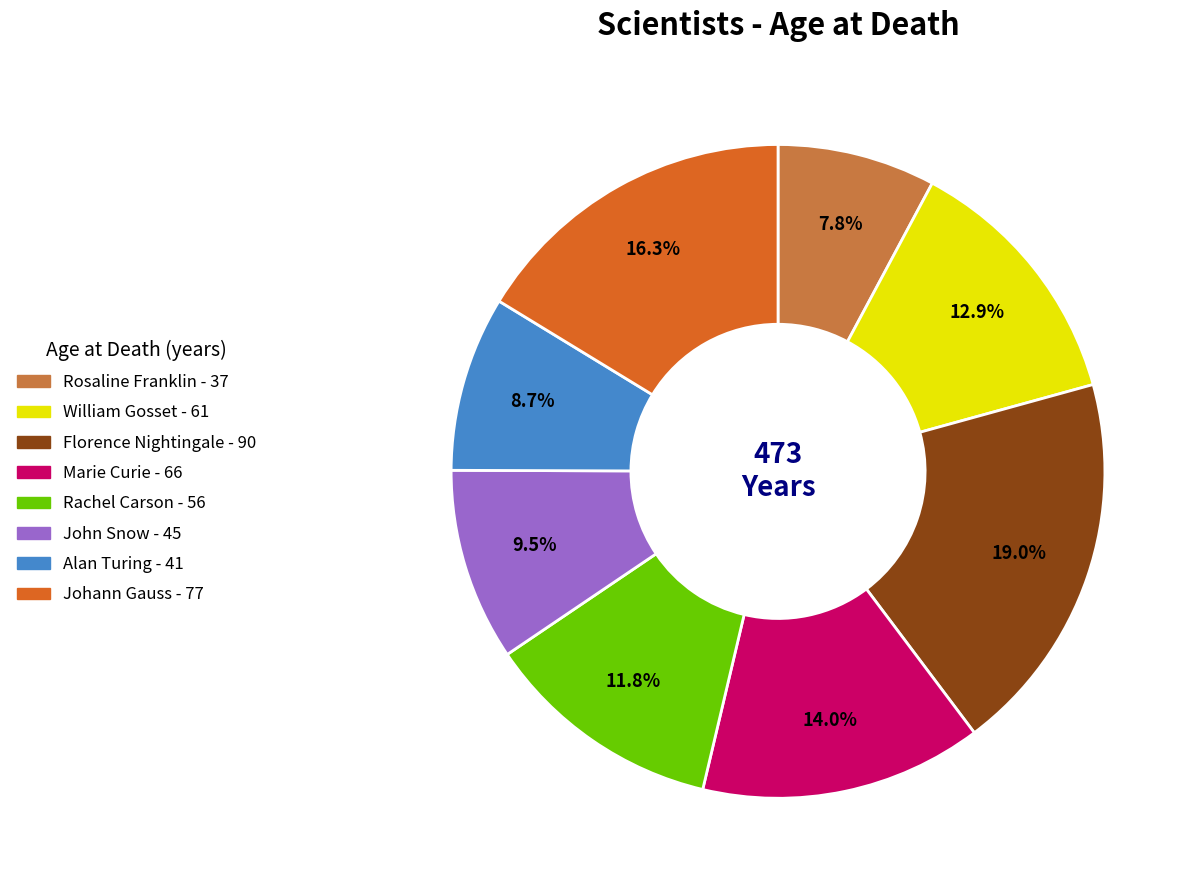

Does John Snow represent more than half of the total?

No